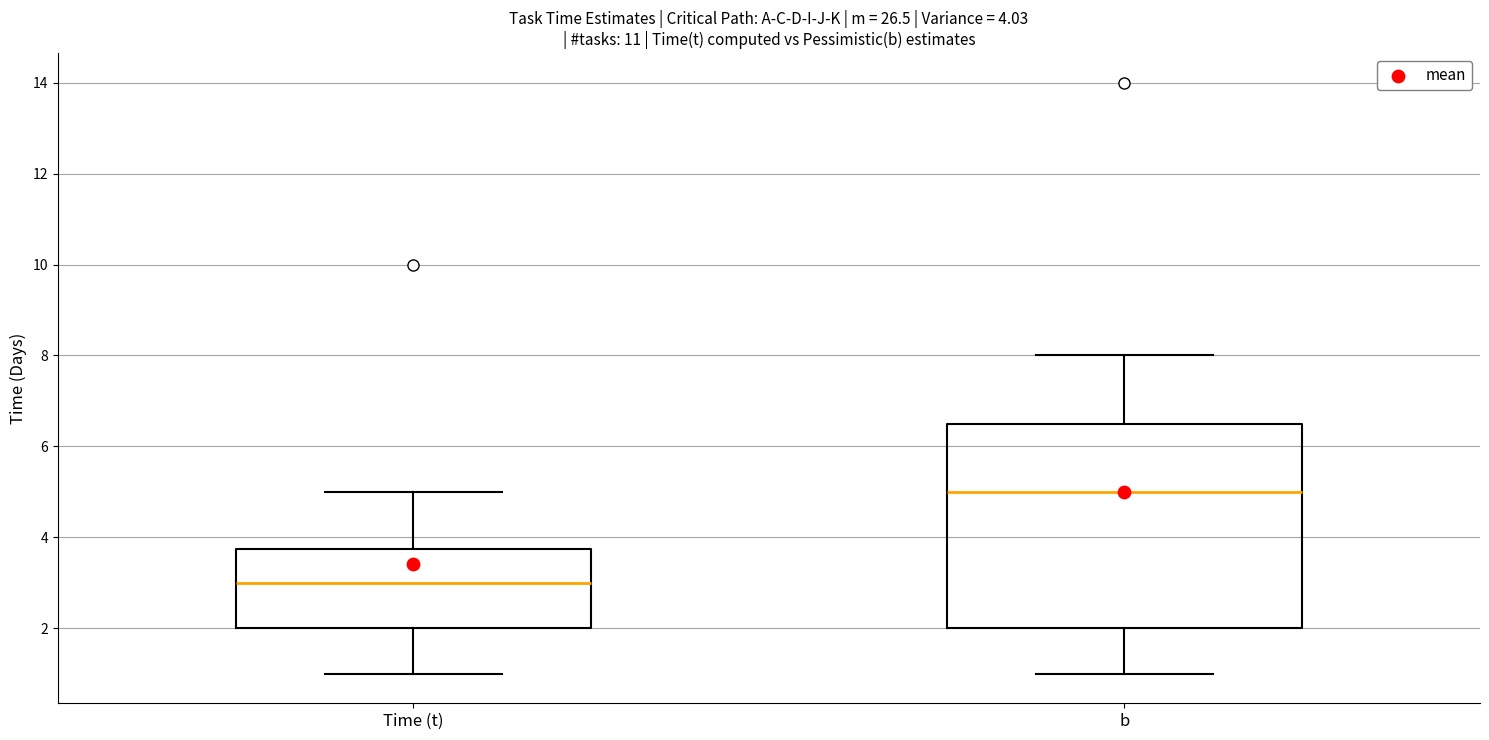

Which box has the lowest median line?

Time (t)